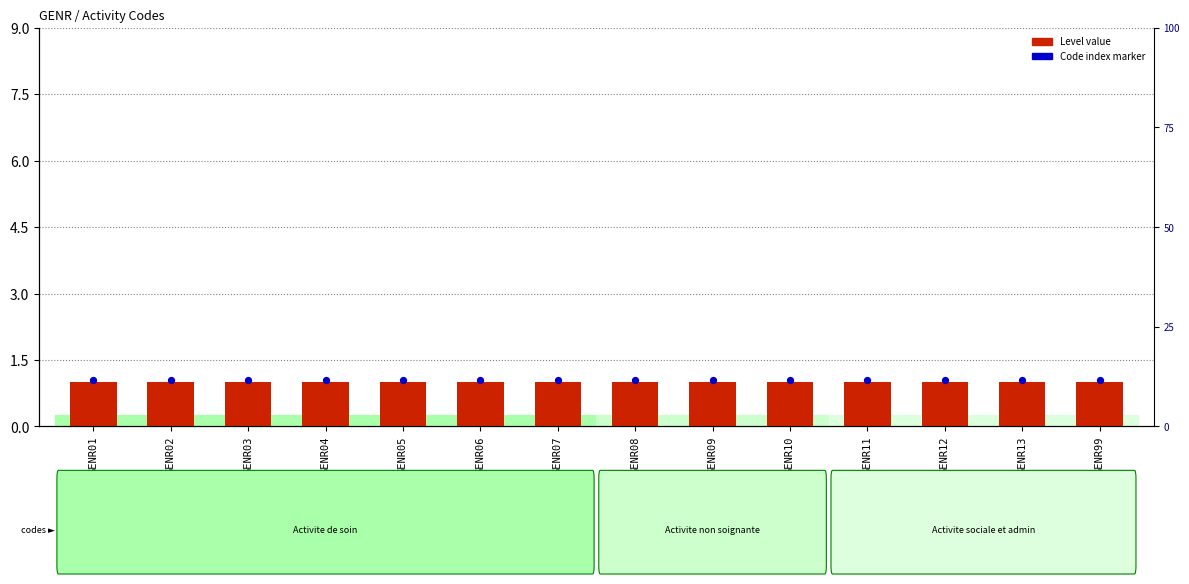

Which series contains the highest Y value?

Code index